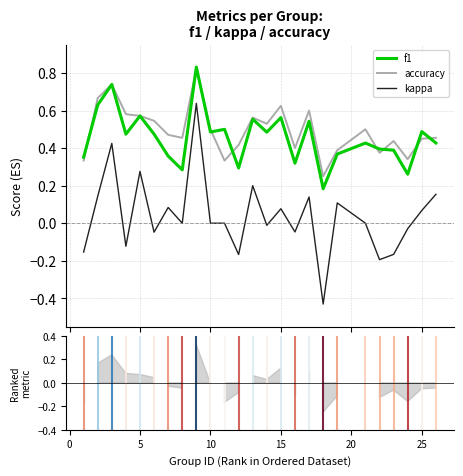

Count the f1 values in the range 0 to 1.

25